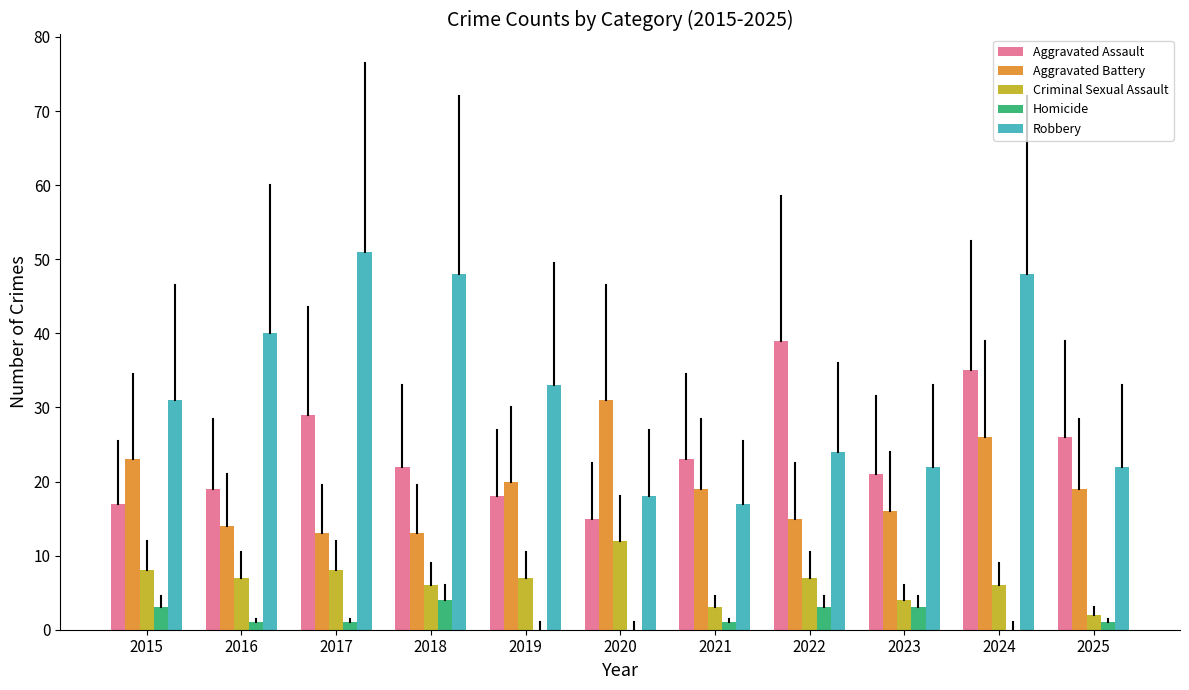

Is it true that Homicide equals 4 at 2018?

True